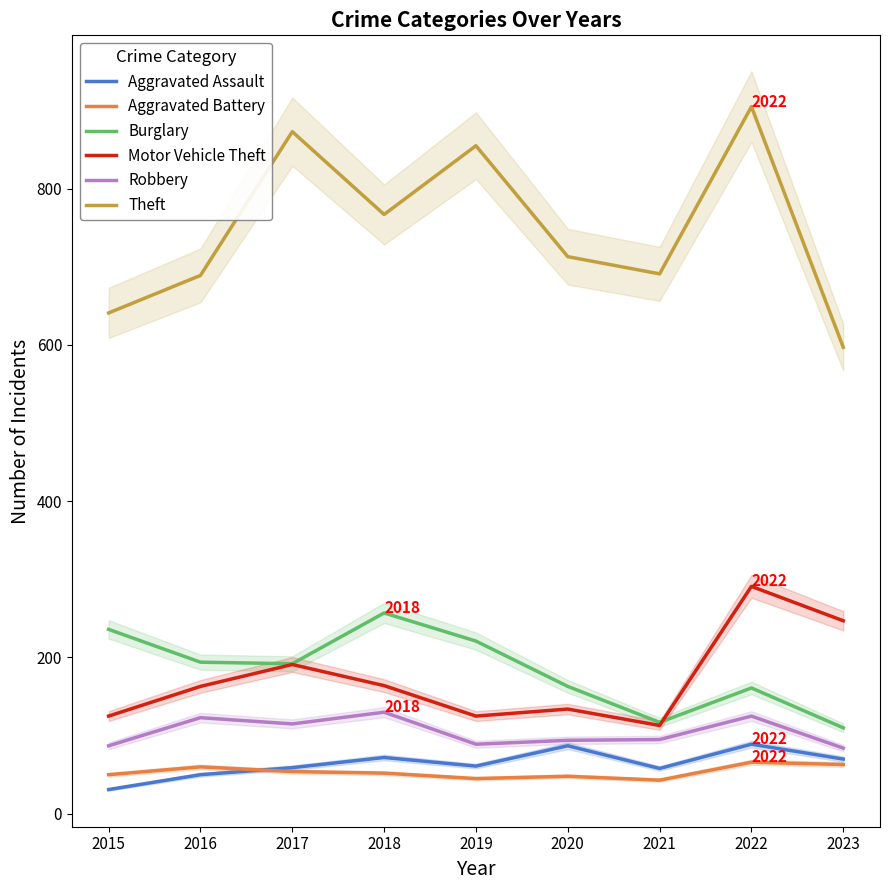

At how many categories does at least one series exceed 778?

3